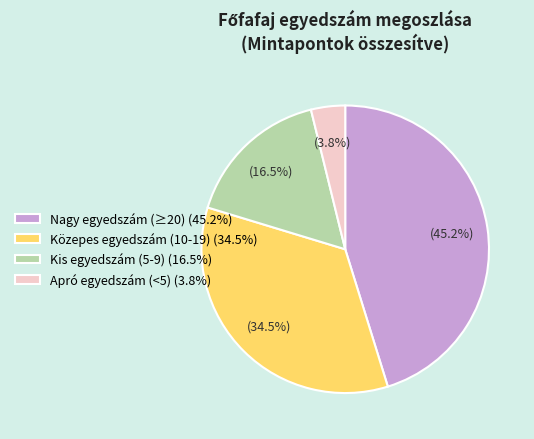

What is the ratio of the value at Kis egyedszám (5-9) (16.5%) to the value at Közepes egyedszám (10-19) (34.5%)?

0.5